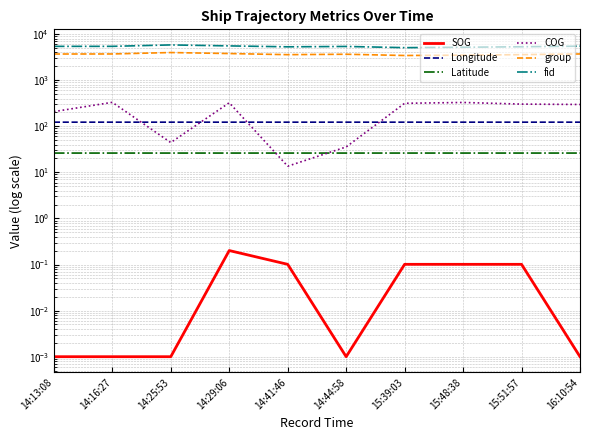

True or false: fid and Longitude intersect in this chart.

False